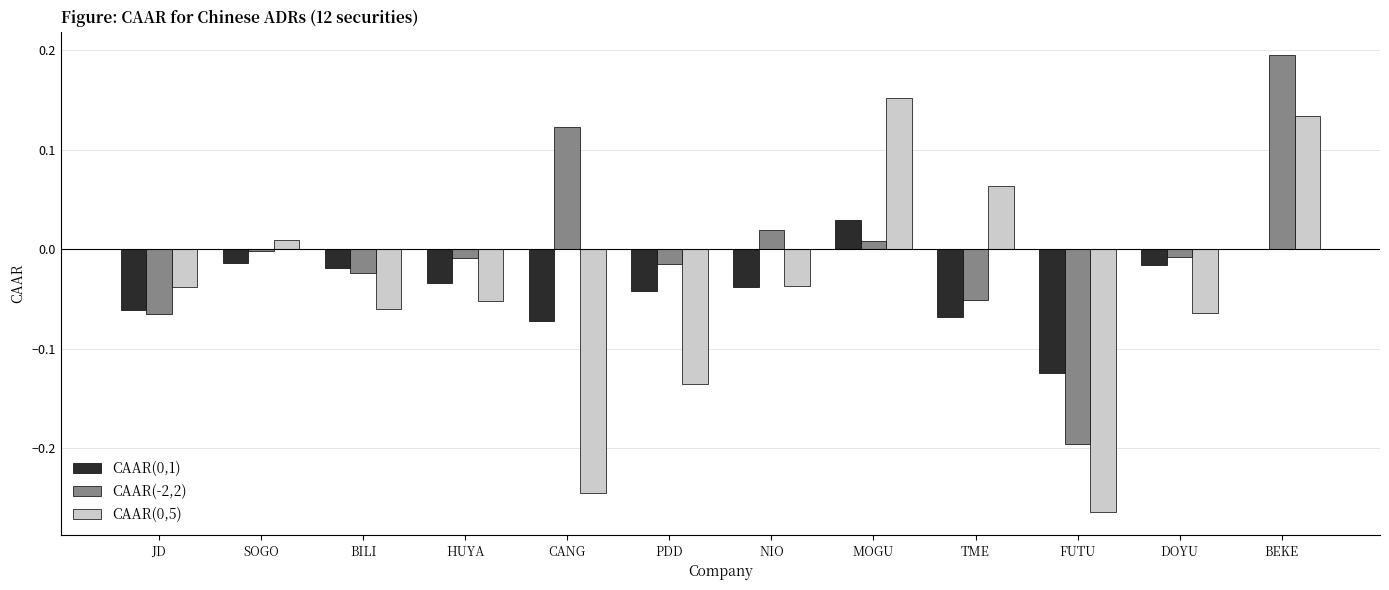

What is the sum of all CAAR(0,1) values?

-0.5